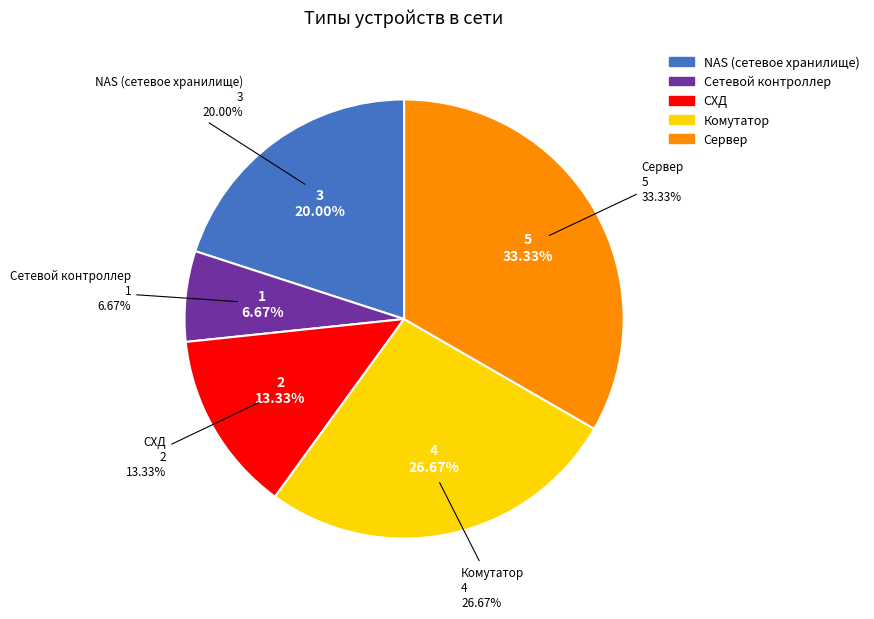

True or false: Комутатор accounts for 36% of the total.

False